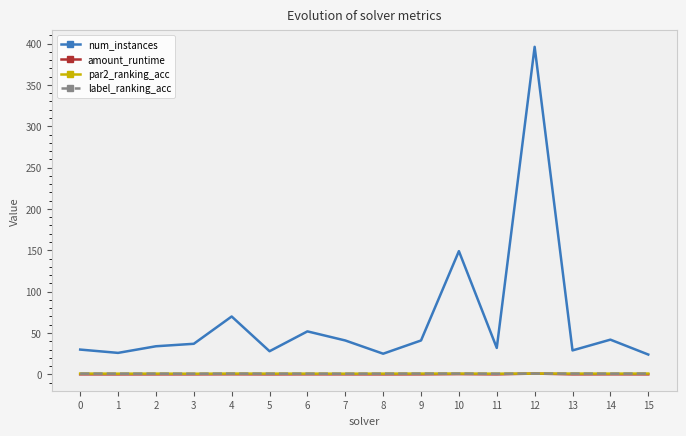

What is the sum of the par2_ranking_acc values at 13 and 8?

1.9